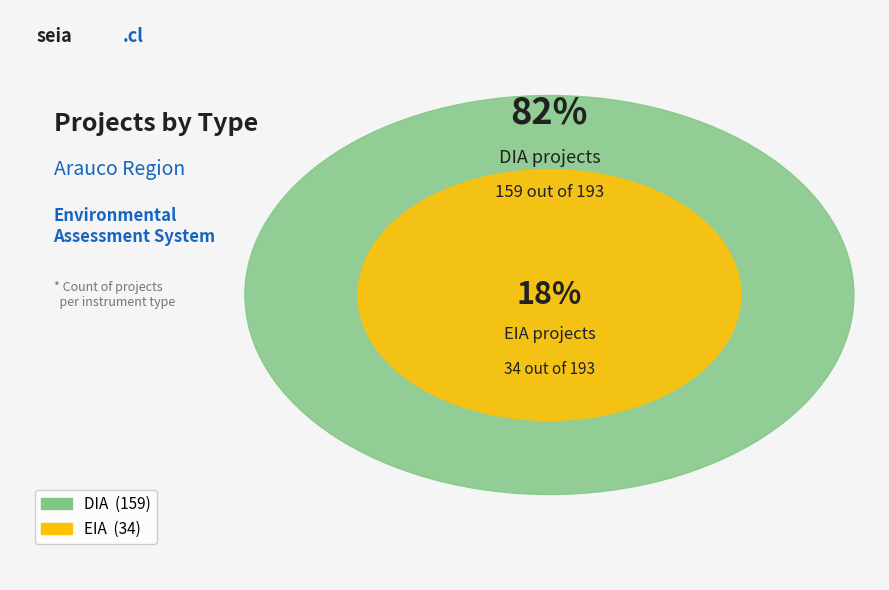

How many slices are in this pie chart?

2